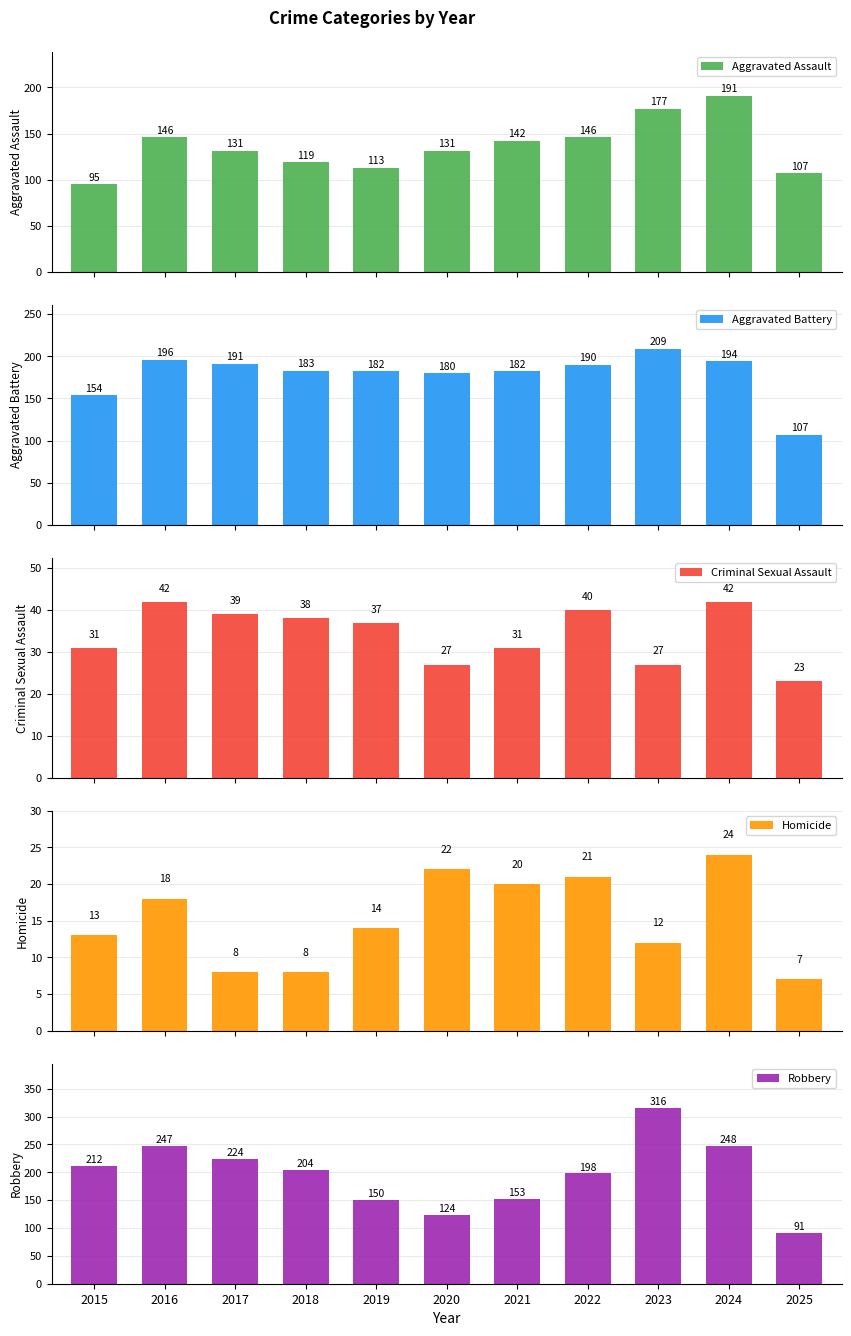

Is it true that Aggravated Battery equals 191 at 2017?

True